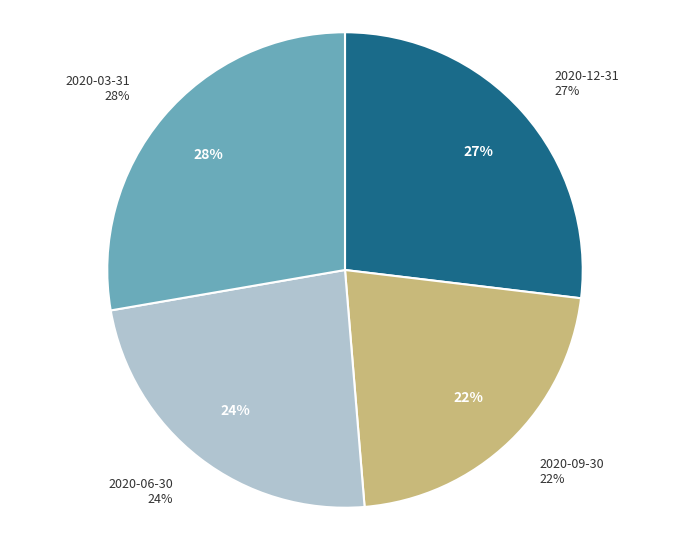

Which category has the biggest portion of the pie?

2020-03-31